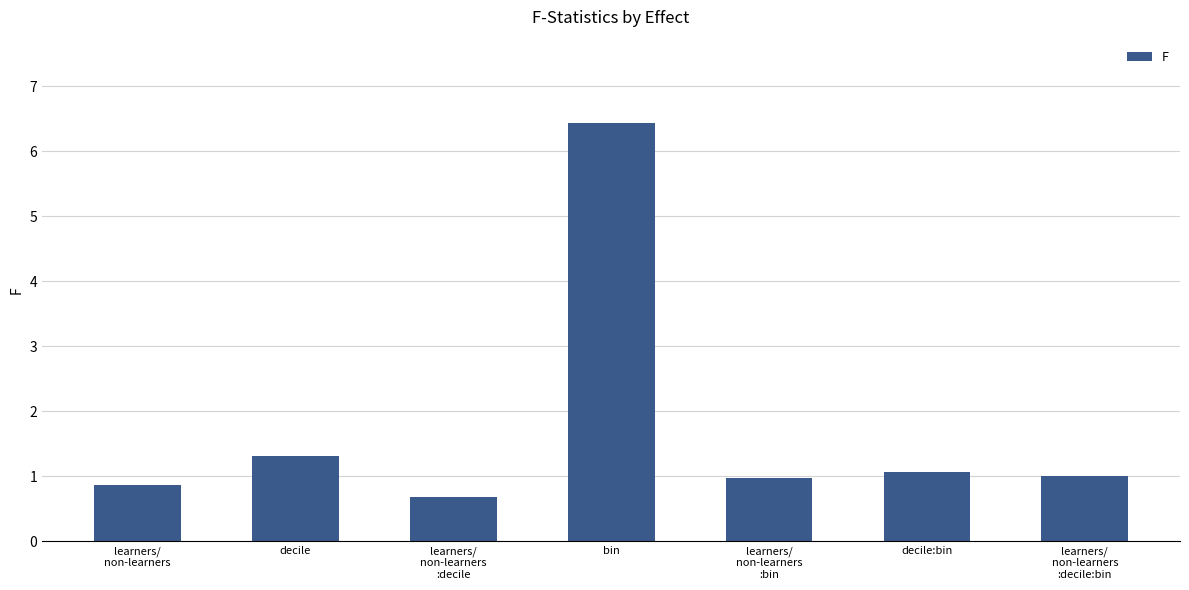

Between learners/
non-learners
:decile and learners/
non-learners, which is larger?

learners/
non-learners